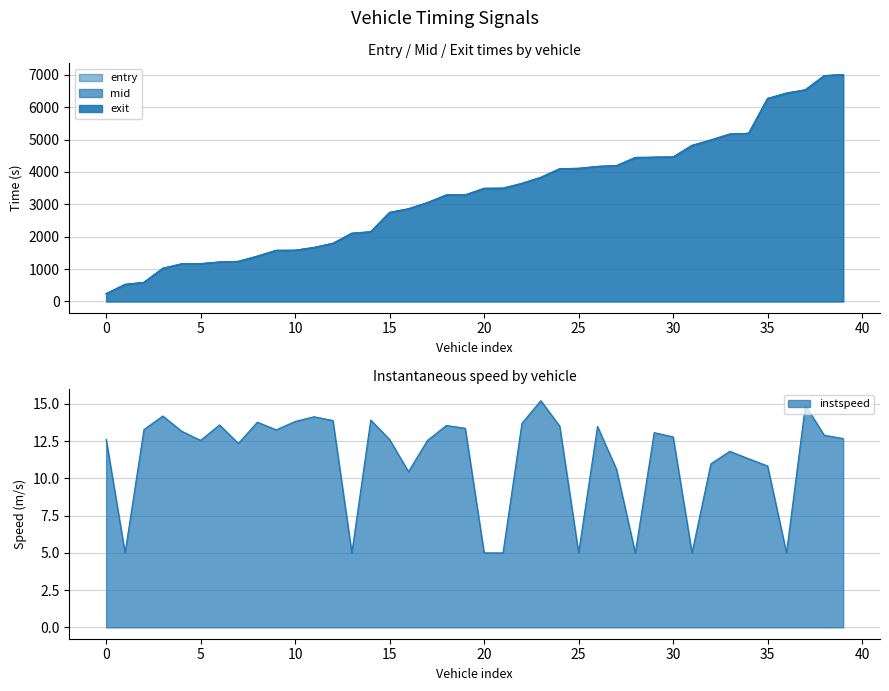

In exit, how many points are higher than both neighbors (excluding endpoints)?

1